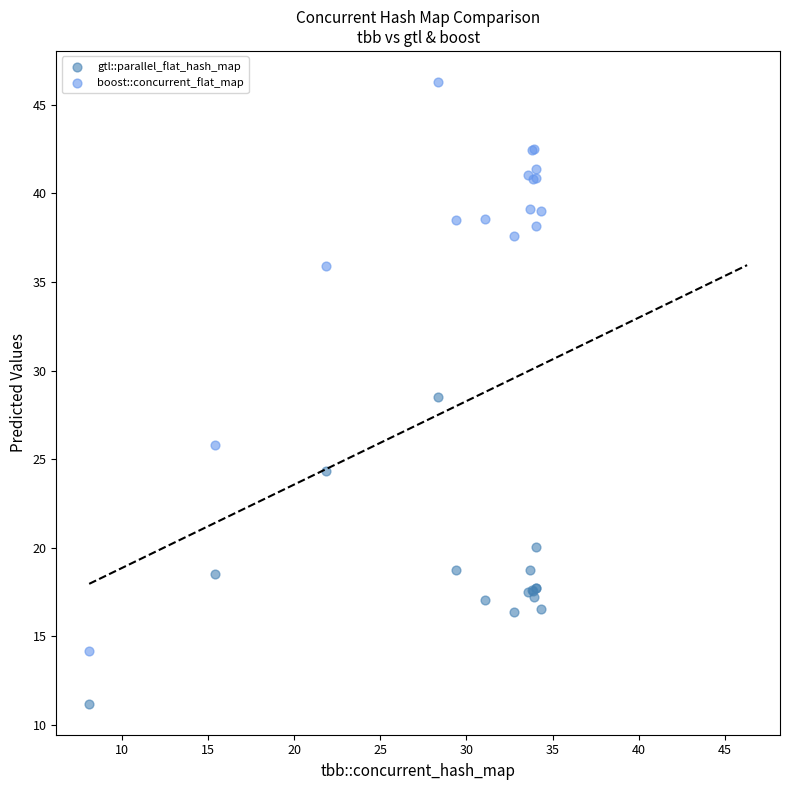

Which series has the widest spread of Y values?

boost::concurrent_flat_map